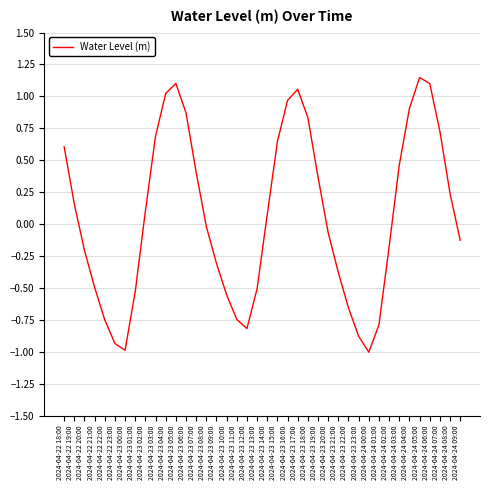

What is the smallest value displayed?

-1.0